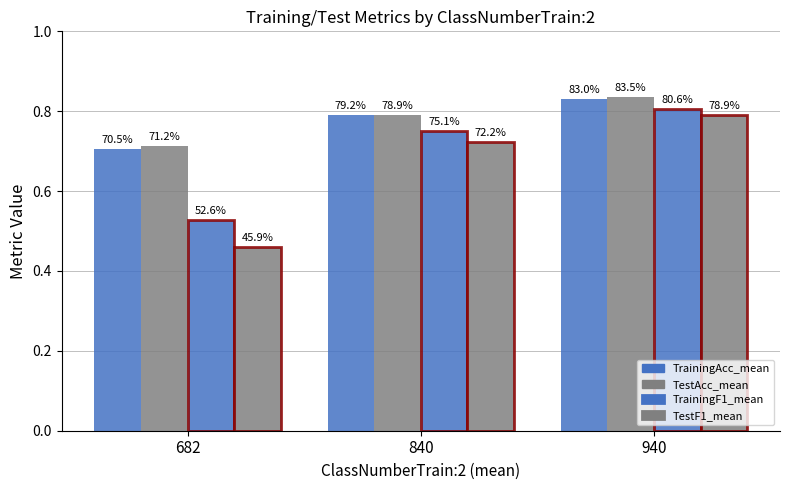

How many groups of bars are there?

3